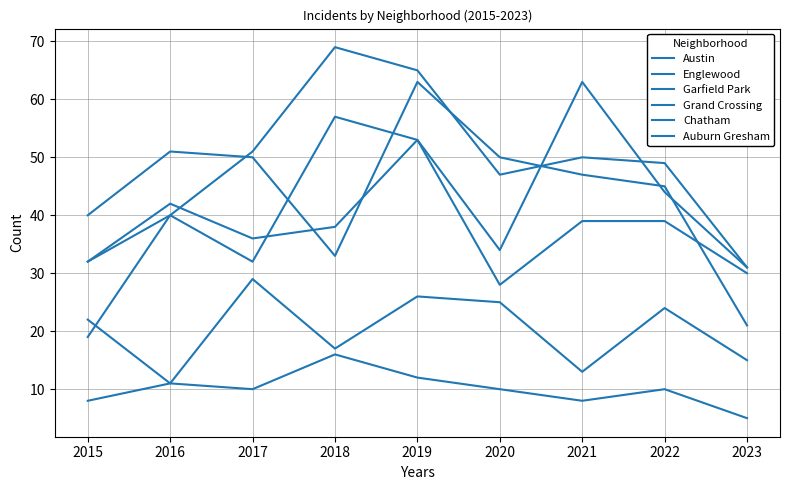

Is it true that Auburn Gresham equals 16 at 2018?

True